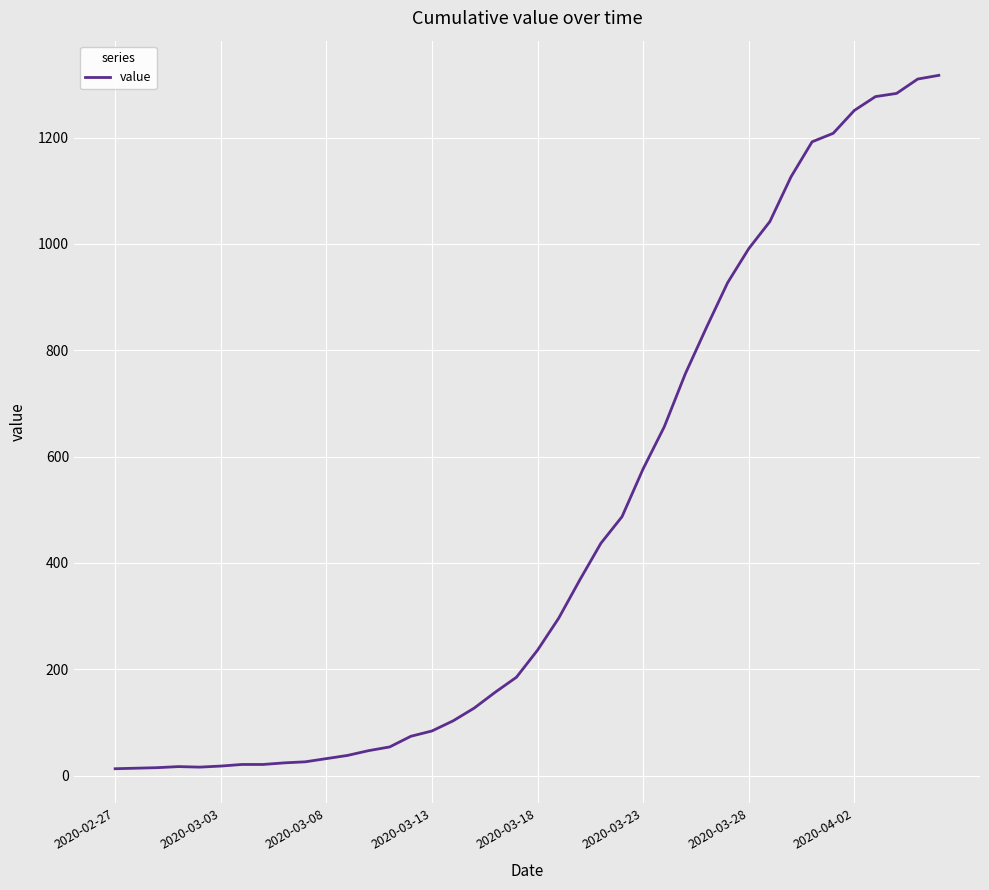

What is the difference between the maximum and minimum values?

1304